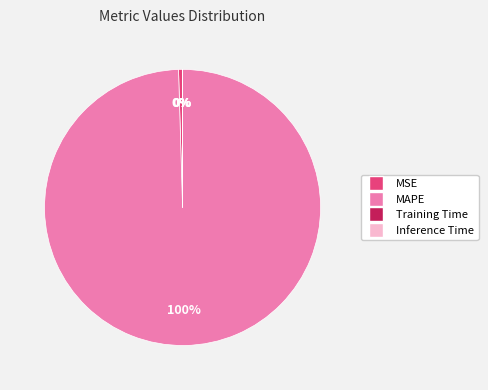

Does MAPE account for over 50% of the chart?

Yes